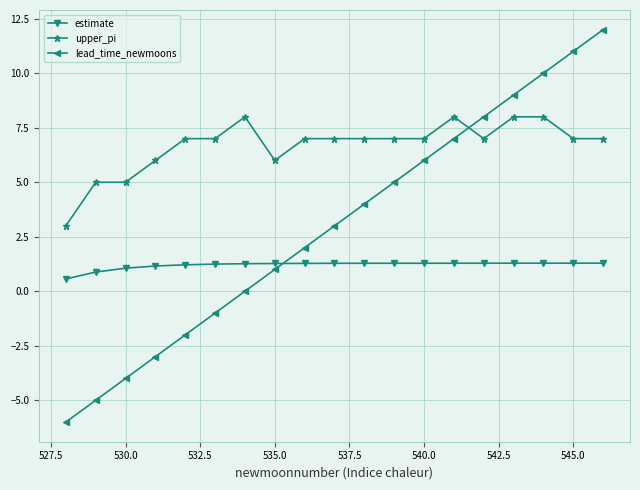

Which series has the largest range (max minus min)?

lead_time_newmoons